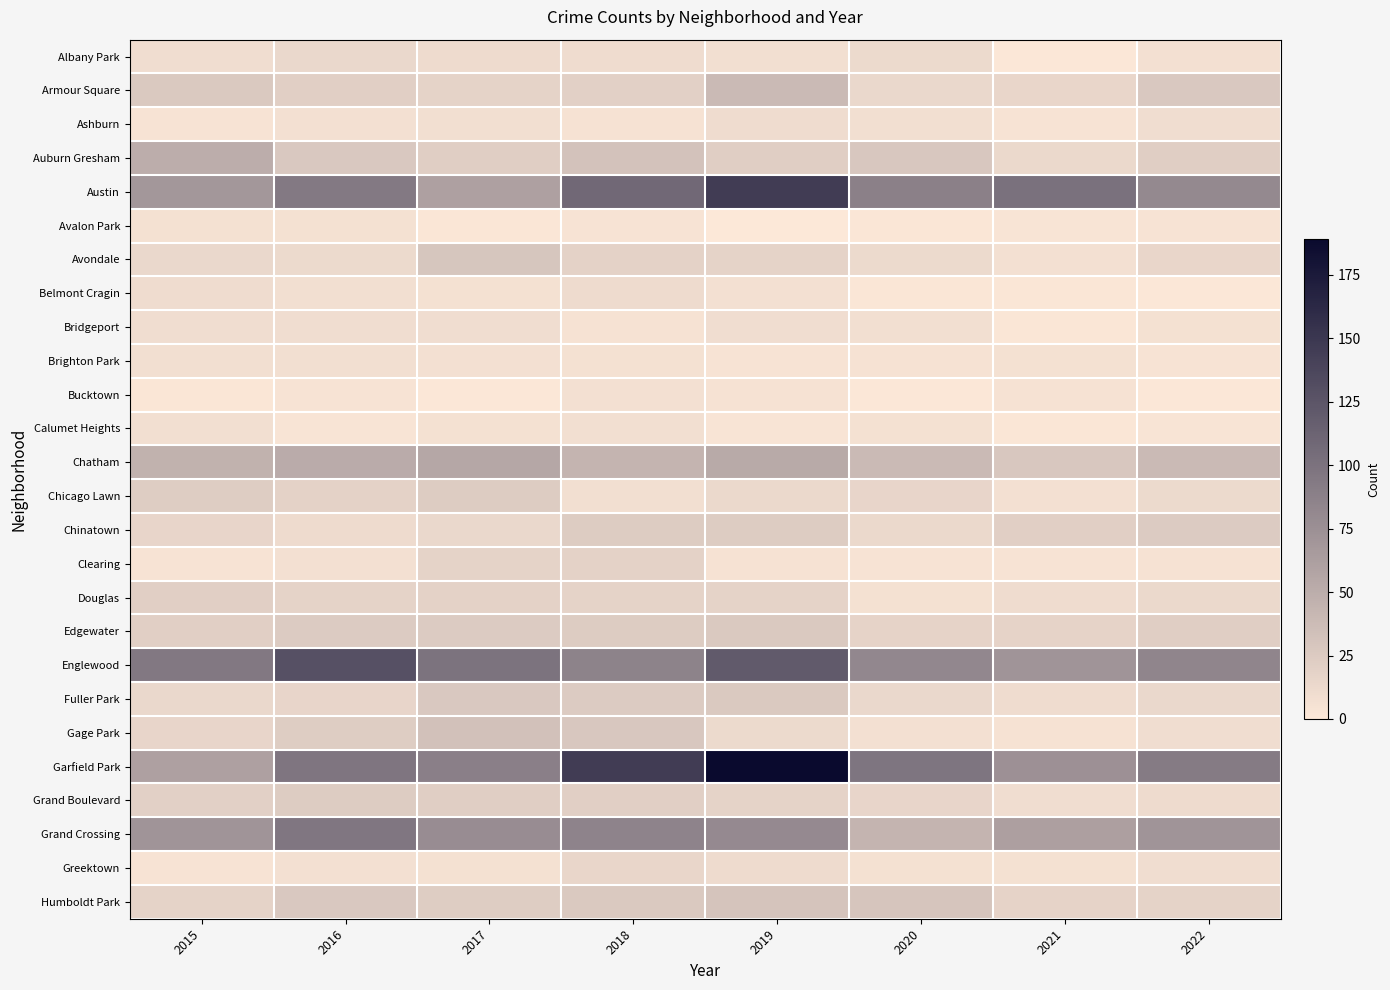

Which has a higher value, 2019 or 2020?

2020